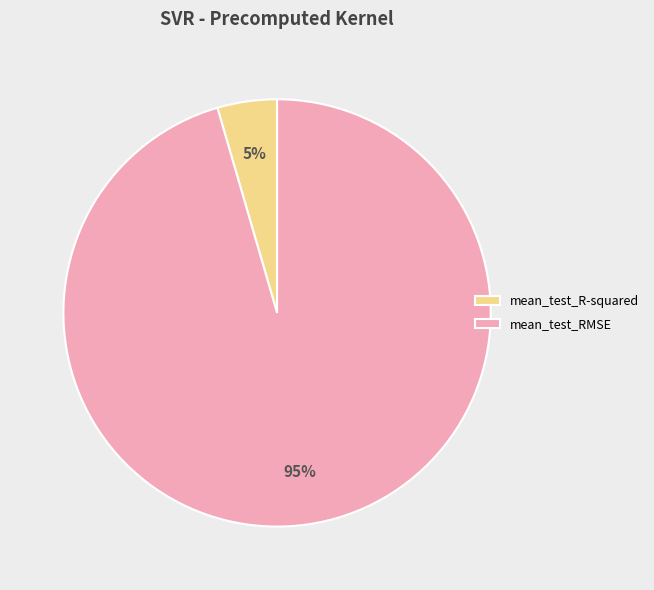

To the nearest percent, what is the average slice percentage?

50%